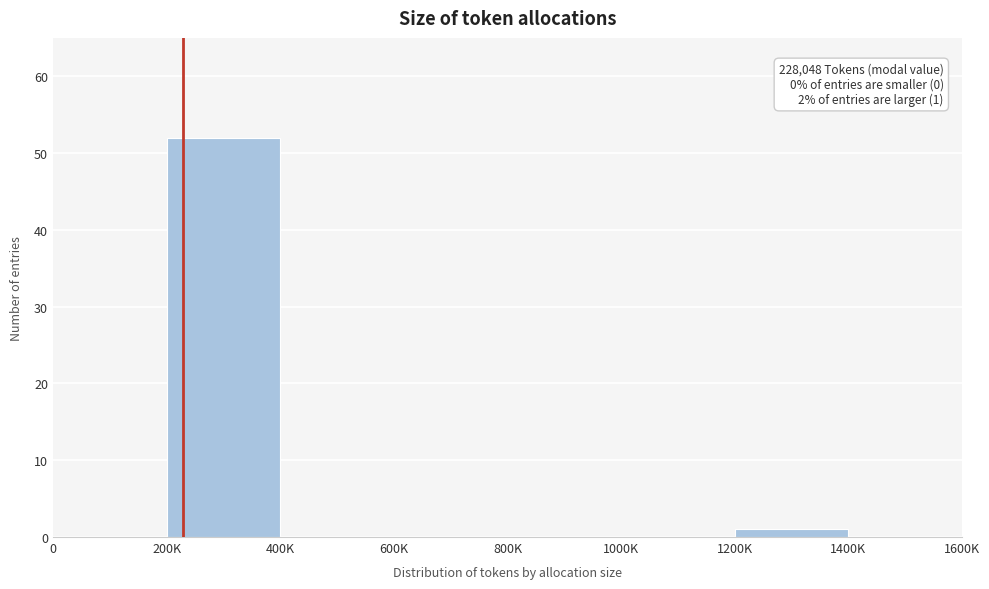

Reading left to right, list all the values displayed in this chart.

0=0	200K=52	400K=0	600K=0	800K=0	1000K=0	1200K=1	1400K=0